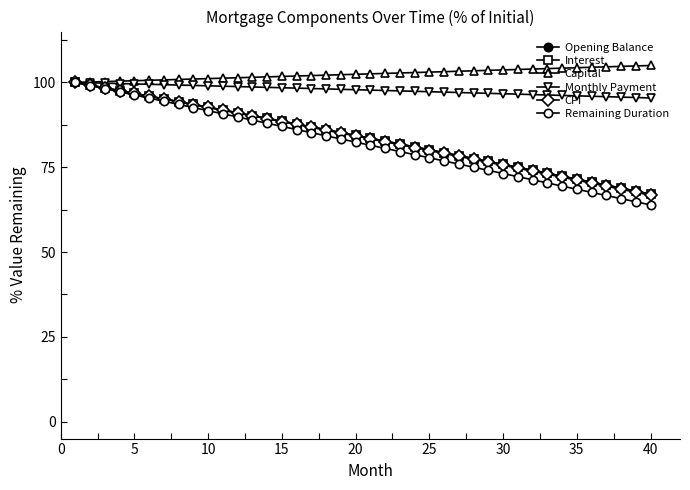

How many lines are shown in the chart?

6